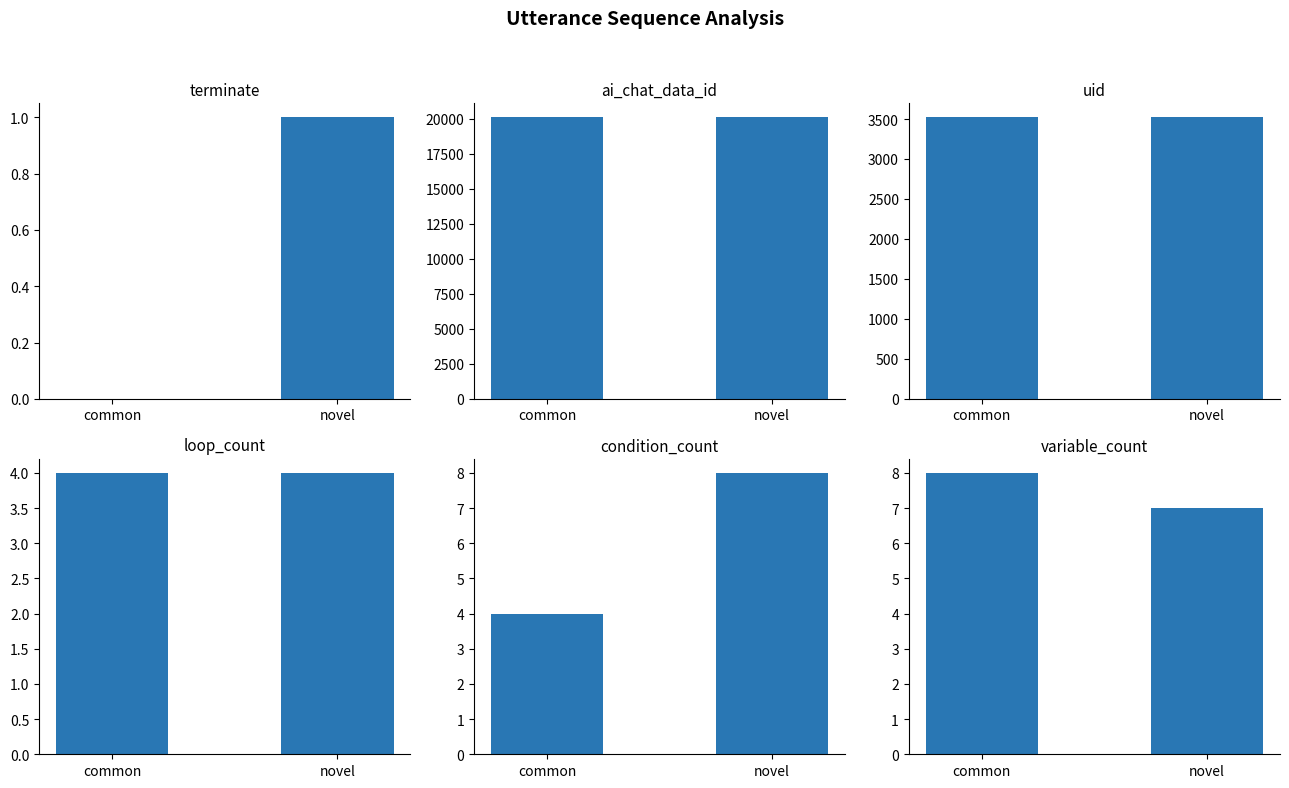

At which category is the sum across all series the highest?

novel